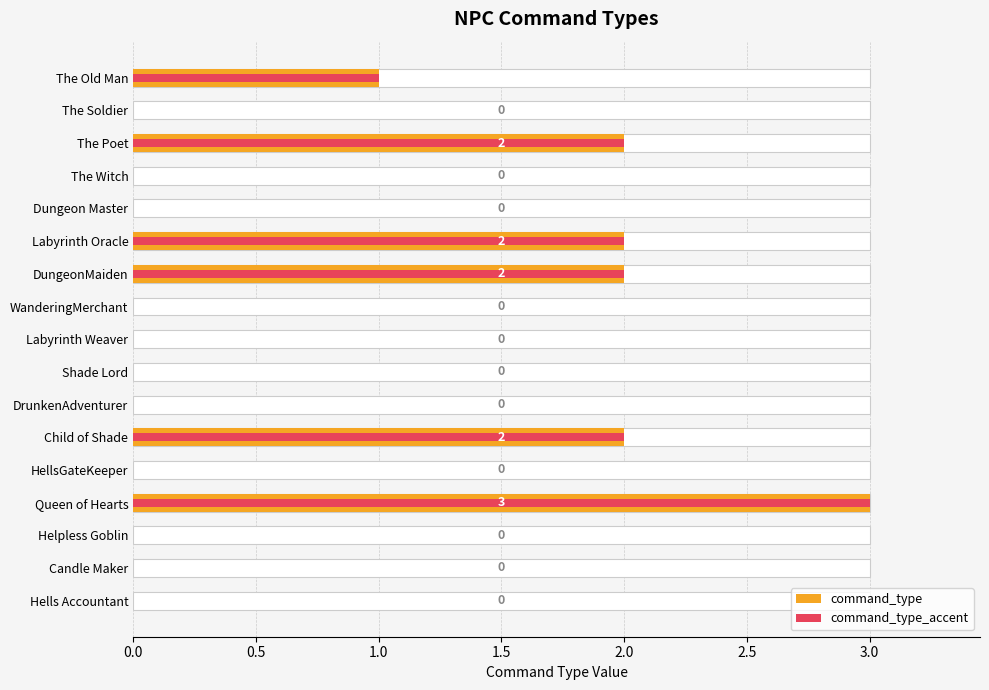

What is the difference between the maximum and minimum values?

3